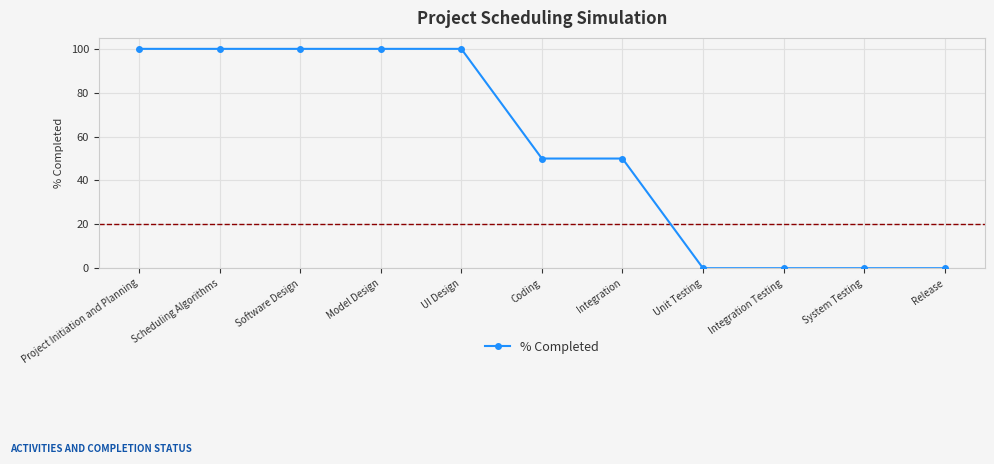

What is the change in value from Project Initiation and Planning to Integration?

-50